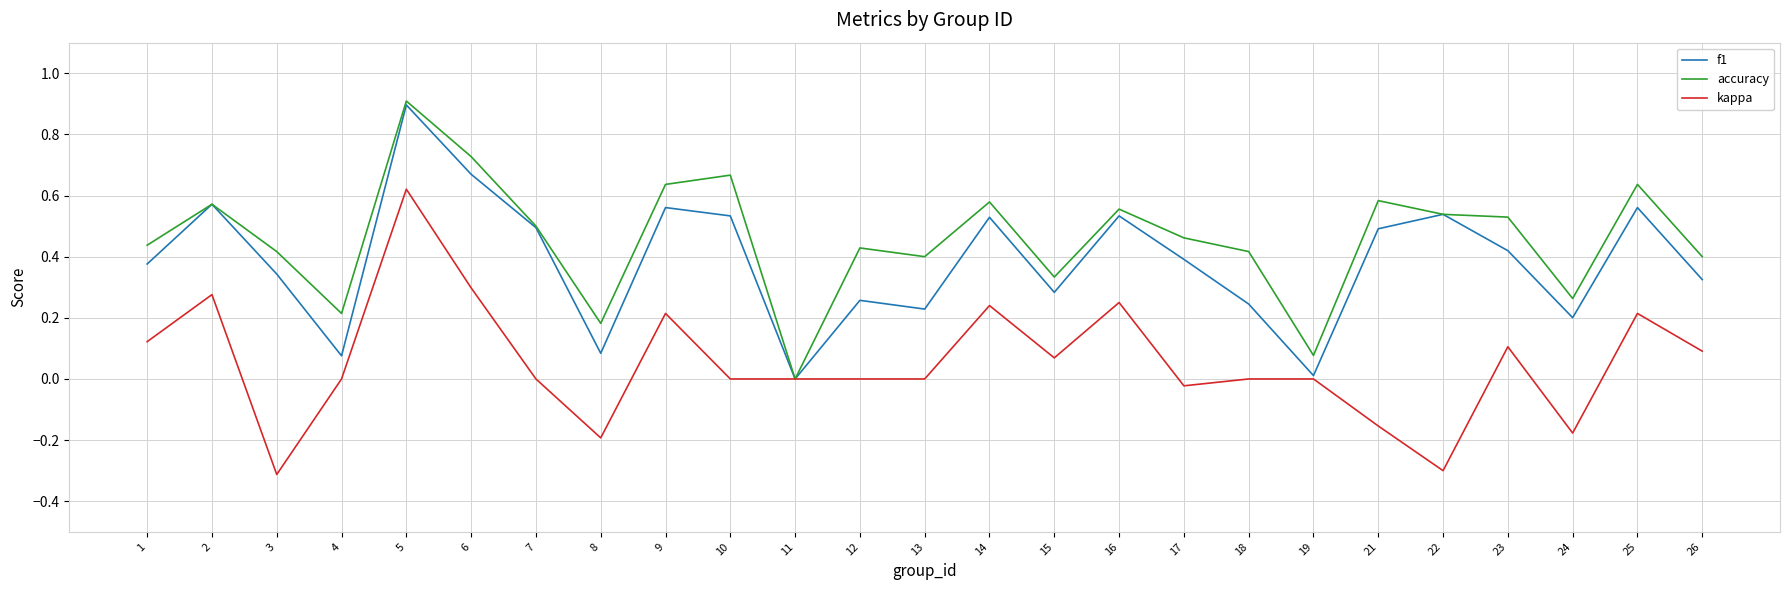

Which series changed the most between 7 and 10?

accuracy